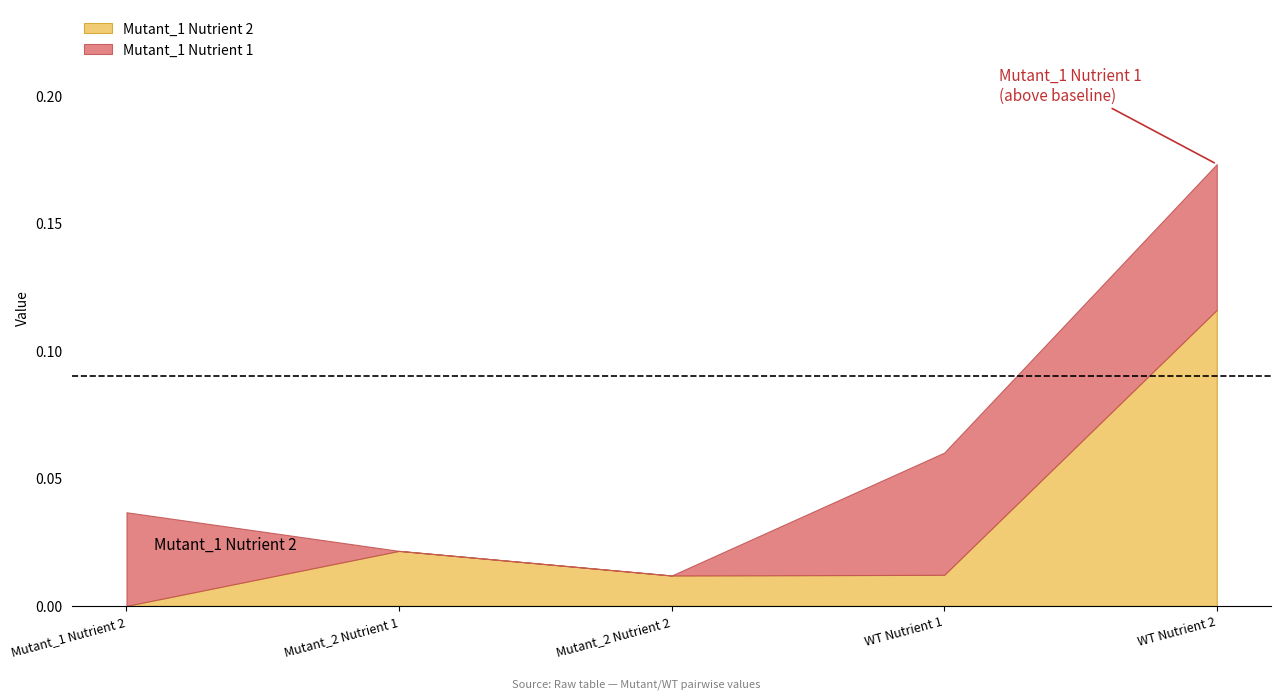

How many values in Mutant_1 Nutrient 2 are above zero?

4